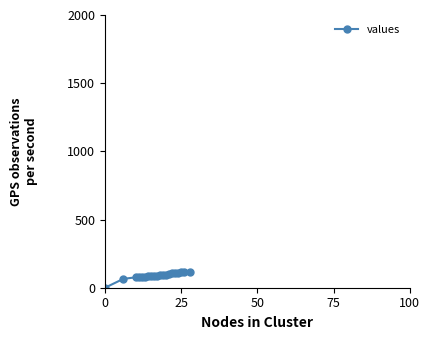

What is the greatest value displayed?

112